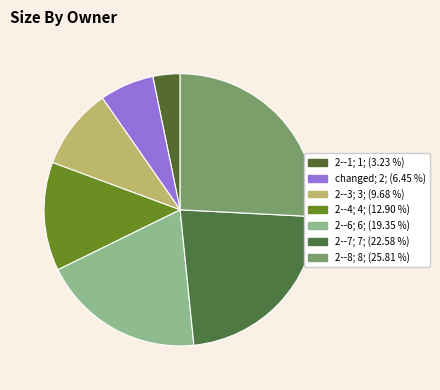

Rank the categories by value from lowest to highest.

2--1, changed, 2--3, 2--4, 2--6, 2--7, 2--8